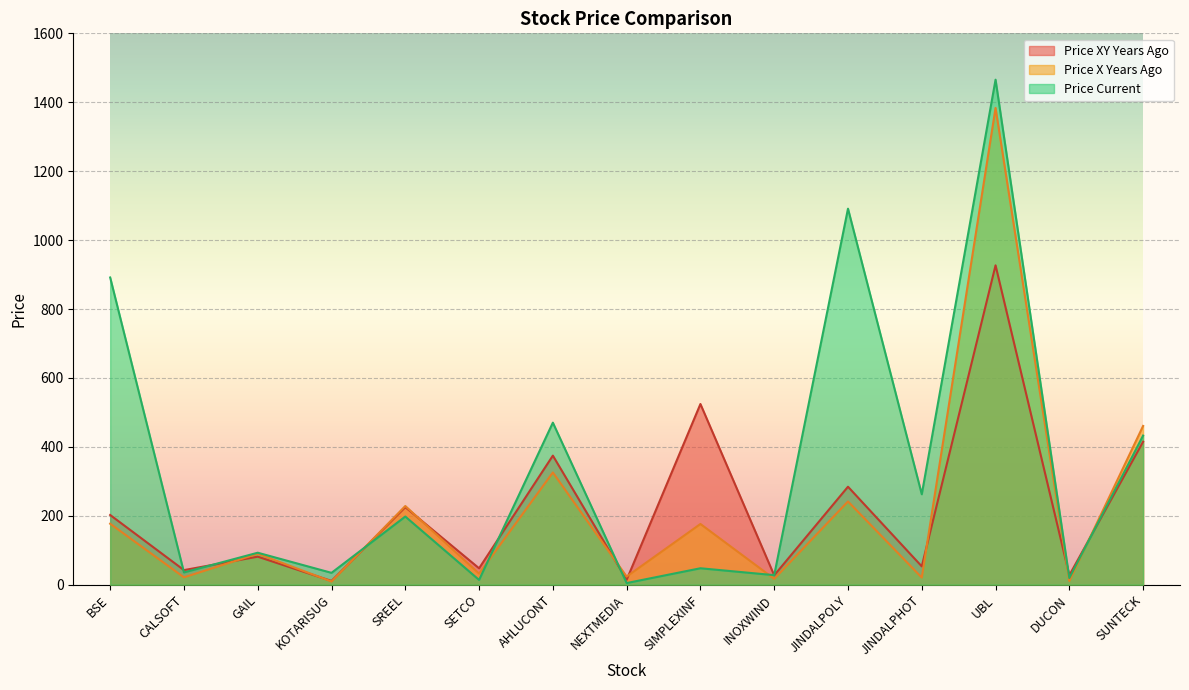

Which label corresponds to the largest value in the chart?

UBL